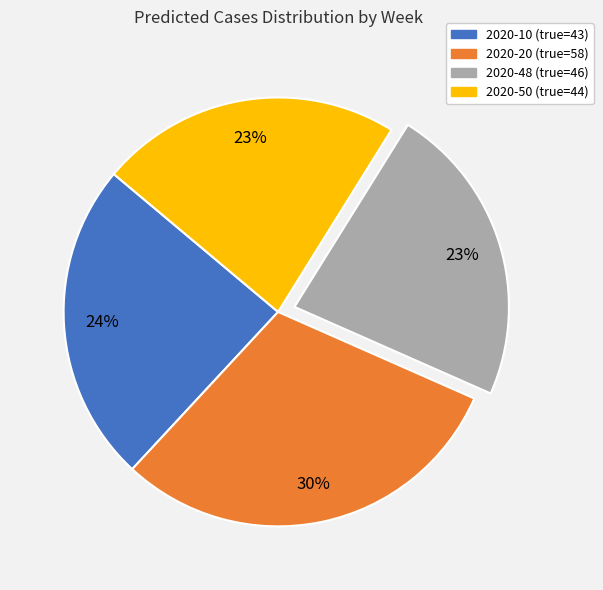

Does any single category account for the majority?

No